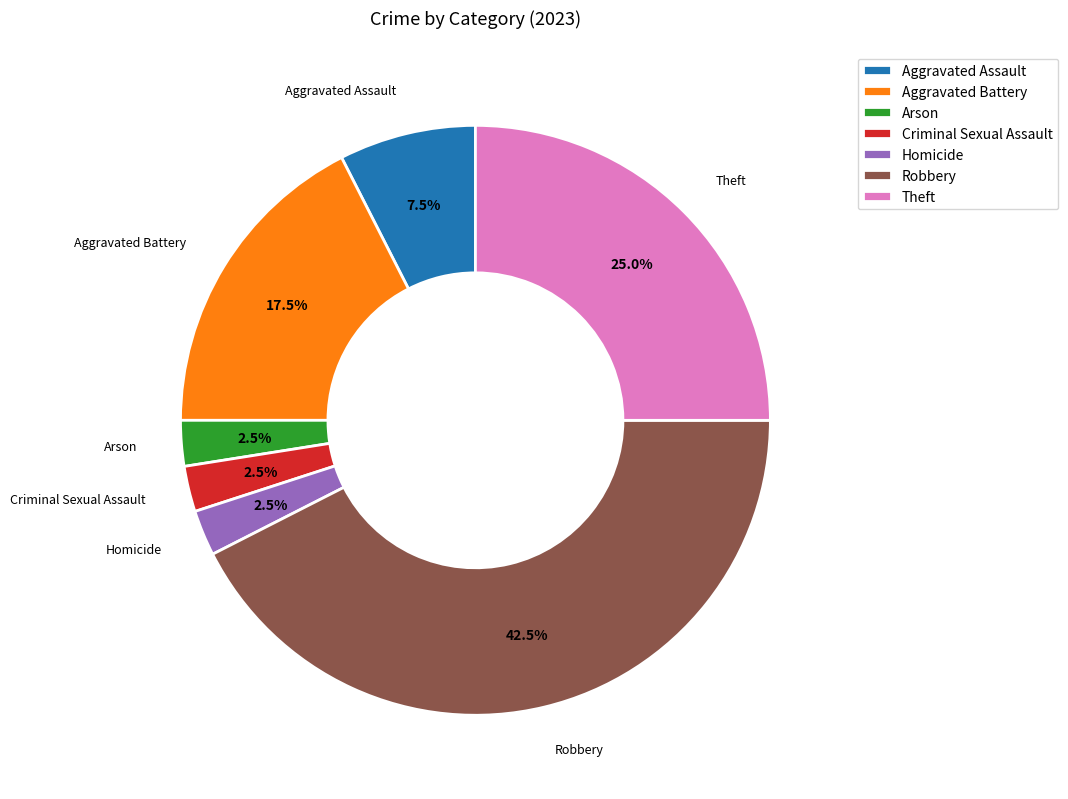

Approximately how many times larger is the value at Homicide compared to Aggravated Assault?

0.3